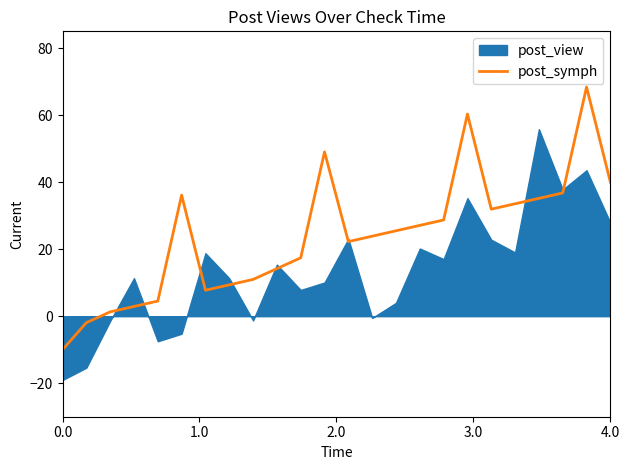

What is the label of the 7th point from the right?

17